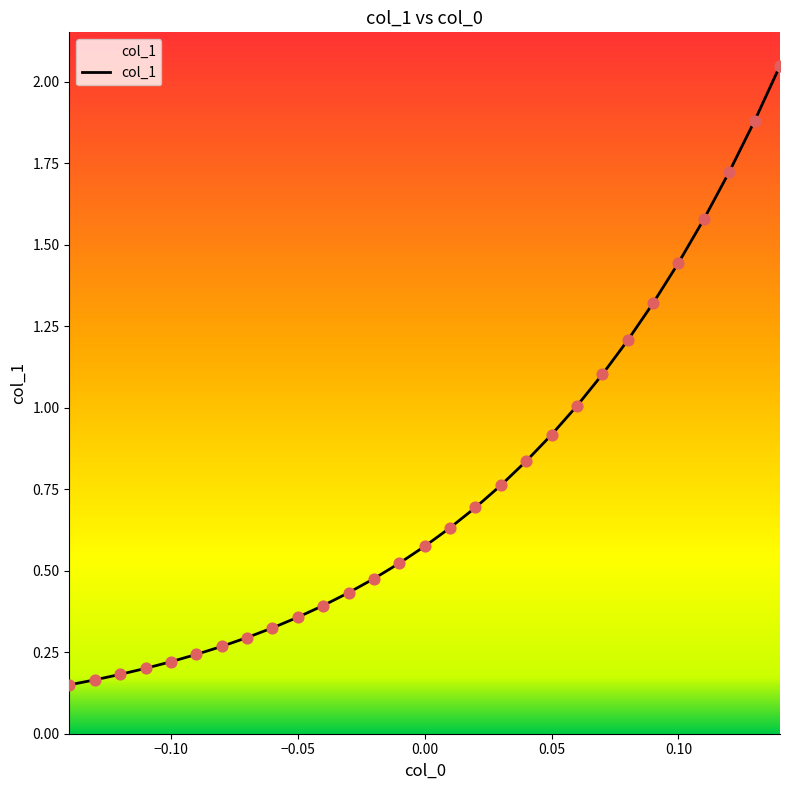

What is the difference between the maximum and minimum values?

1.9